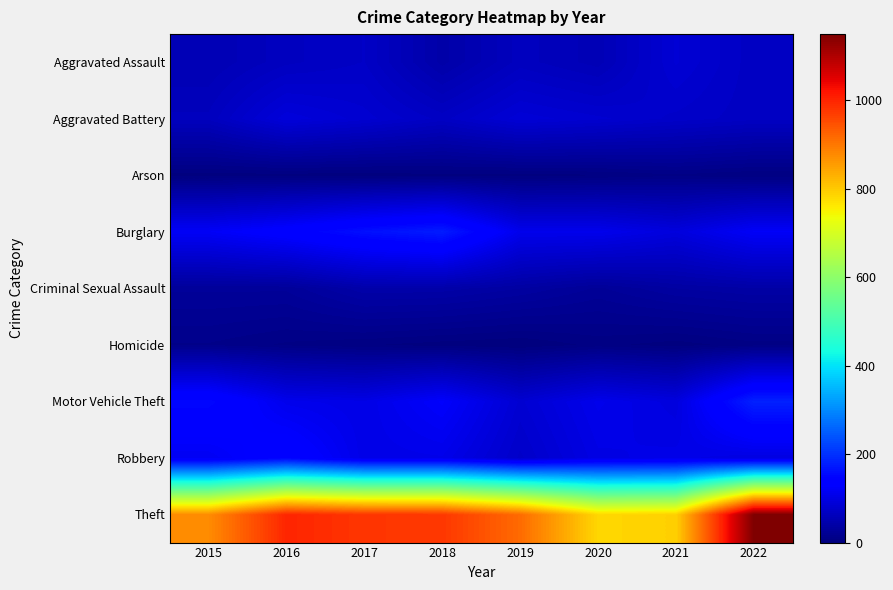

Which series changed the most between 2016 and 2019?

Theft